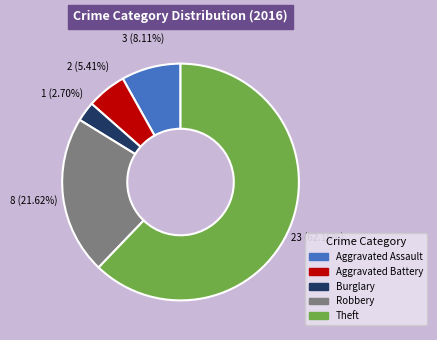

True or false: Theft accounts for 62% of the total.

True